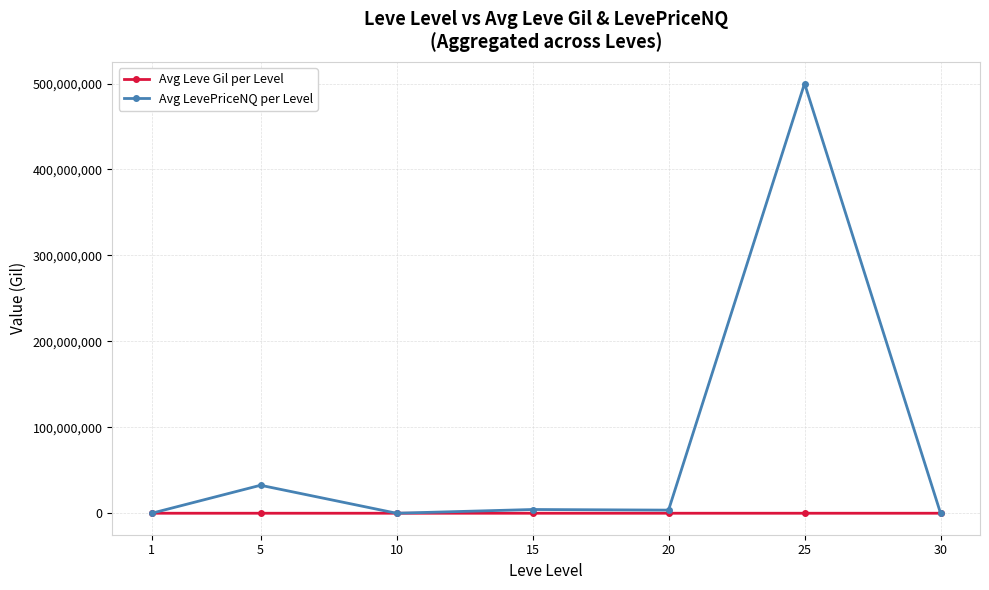

At which label does Avg Leve Gil per Level first exceed 391?

5